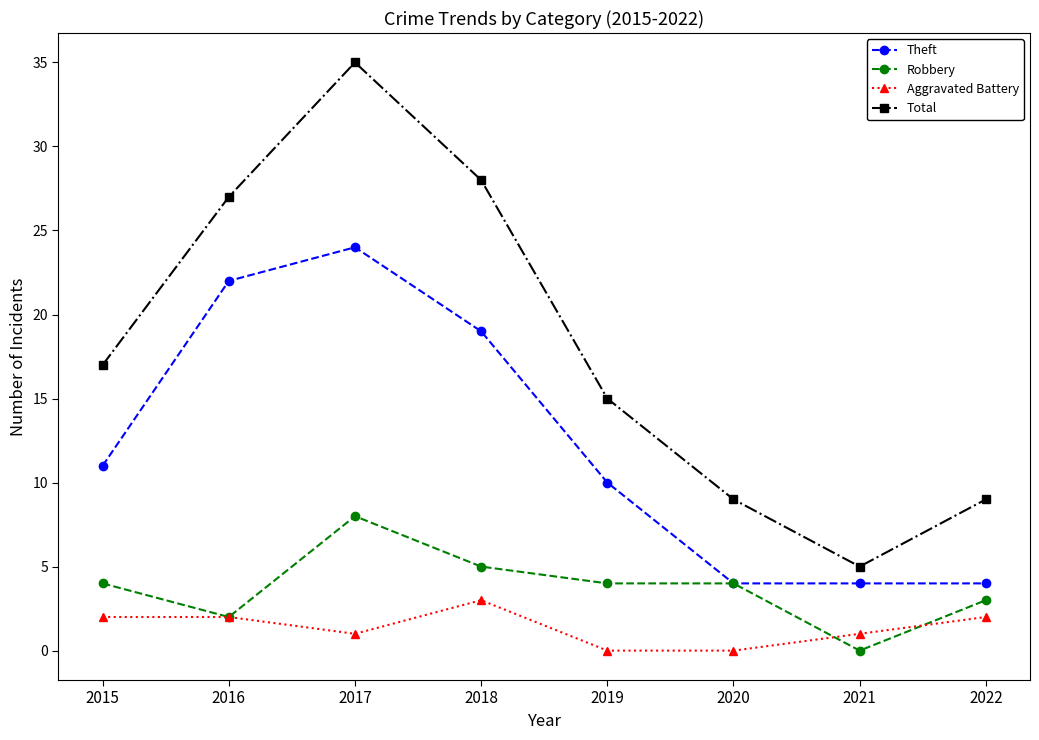

What is the difference between the maximum and second lowest values in the Total series?

26